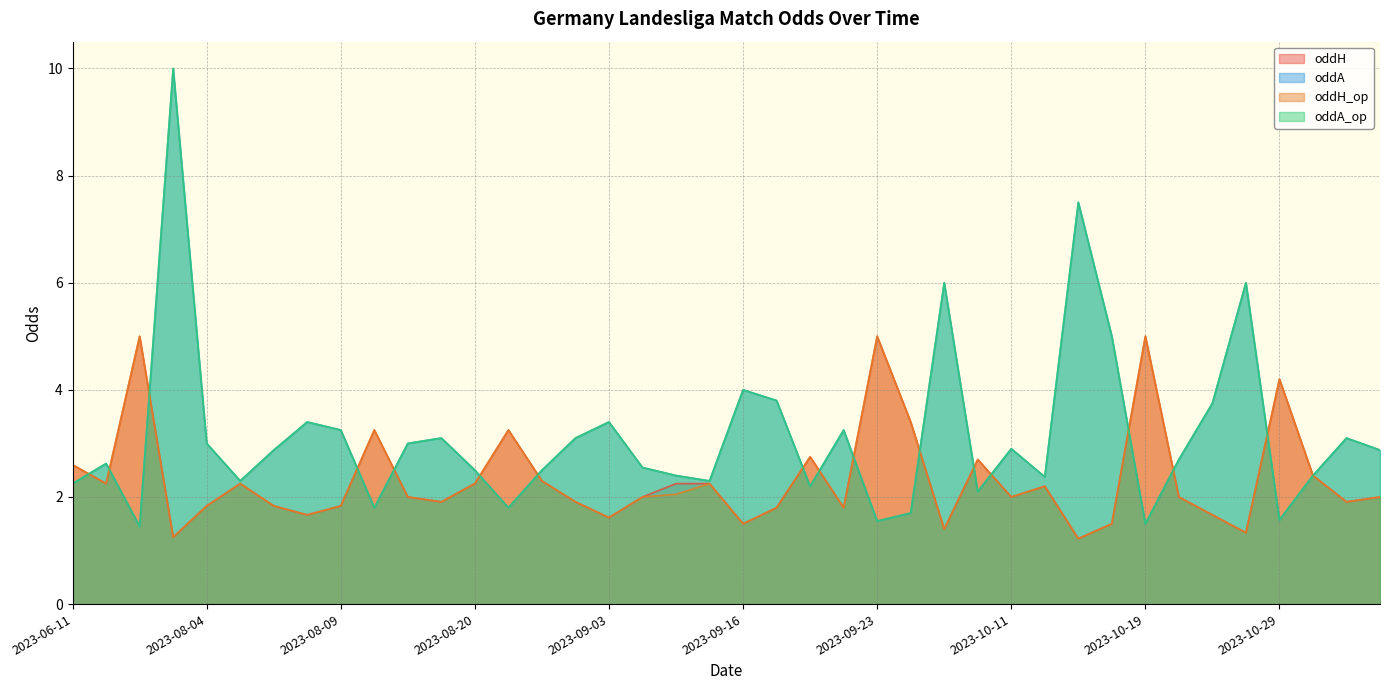

What is the smallest value displayed?

1.2